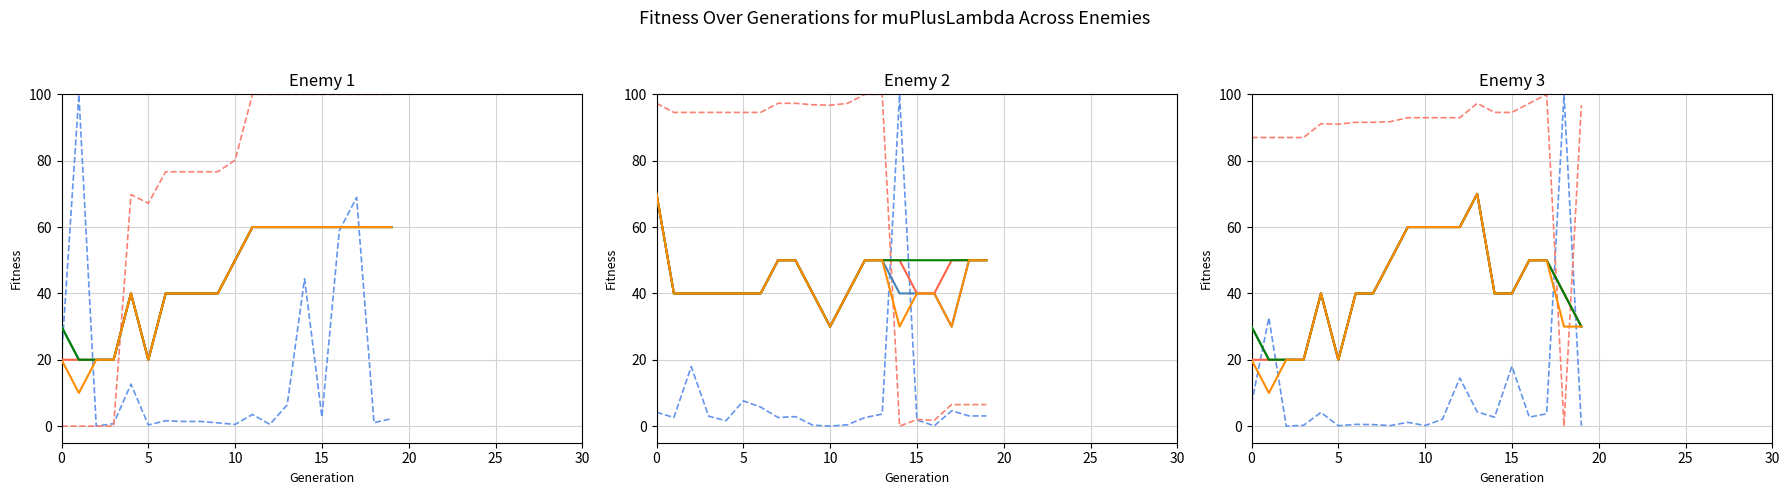

The value of volume_norm at 14 is 44.4. True or false?

True